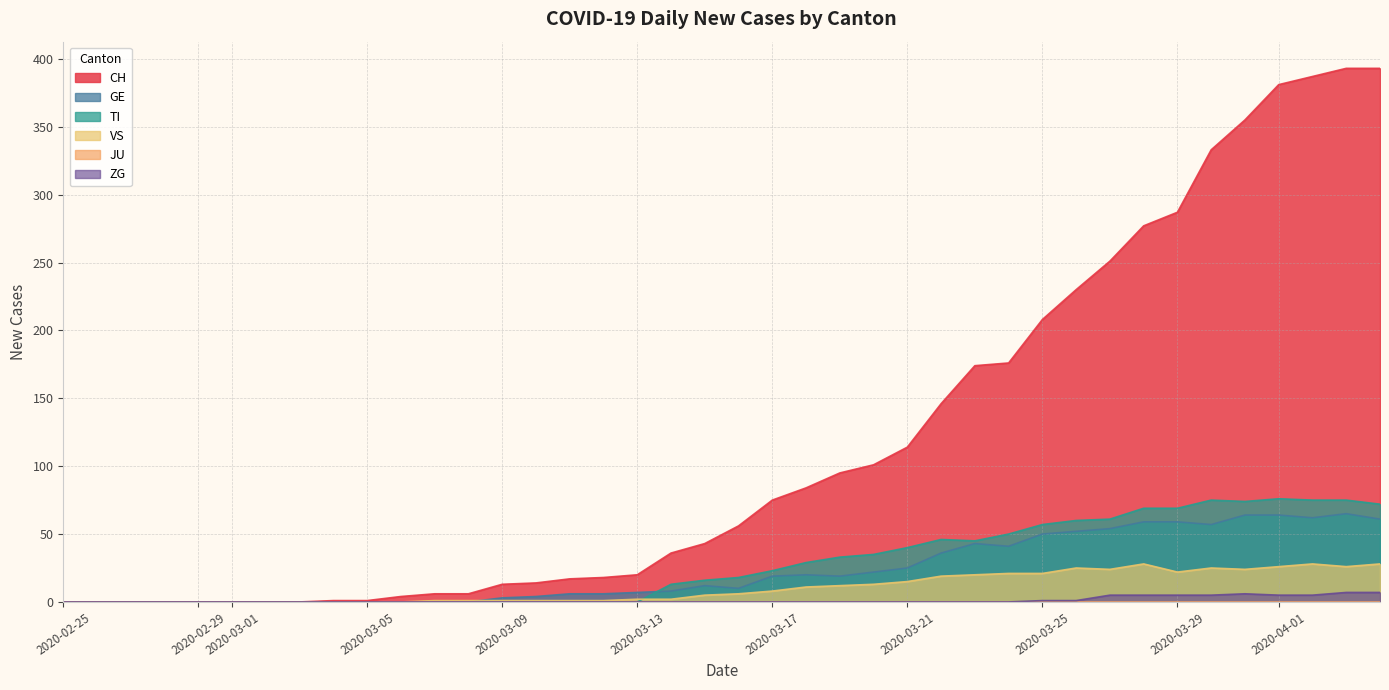

Which category has the lowest value in the CH series?

2020-02-25